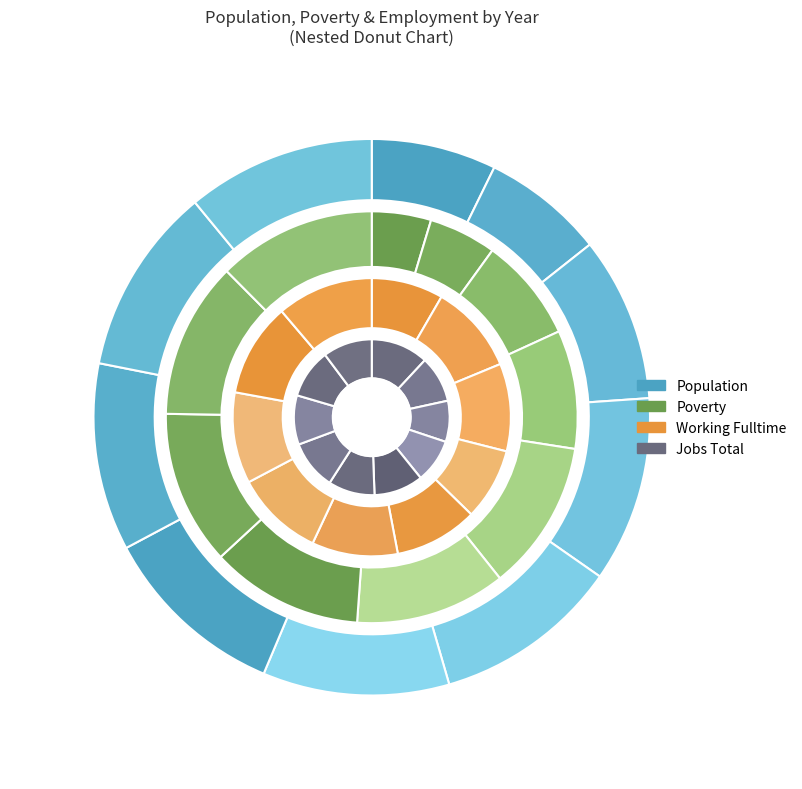

What percentage do 2017 and 2016 together represent?

21.6%